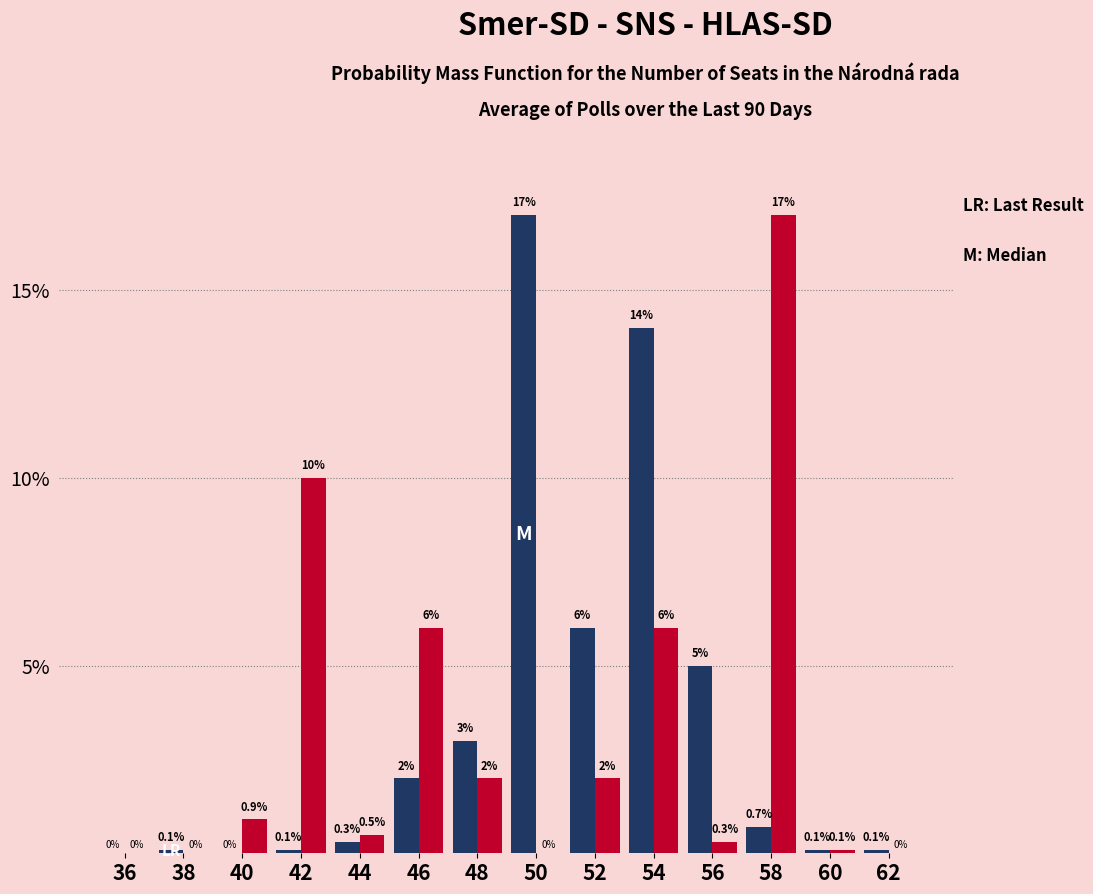

How many categories are shown in the chart?

14